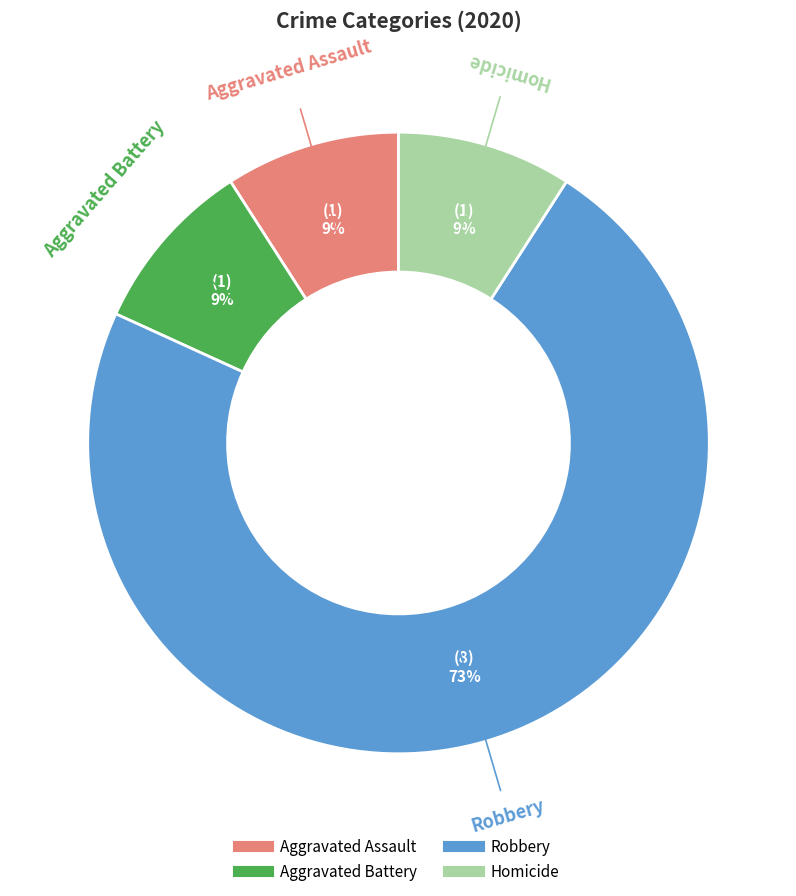

Count the number of slices in the pie.

4